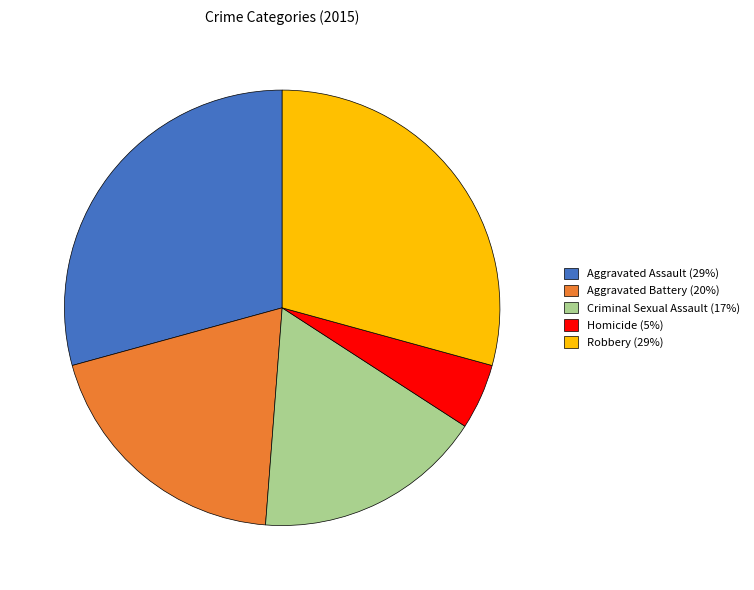

Approximately how many times larger is the value at Aggravated Assault compared to Criminal Sexual Assault?

1.7